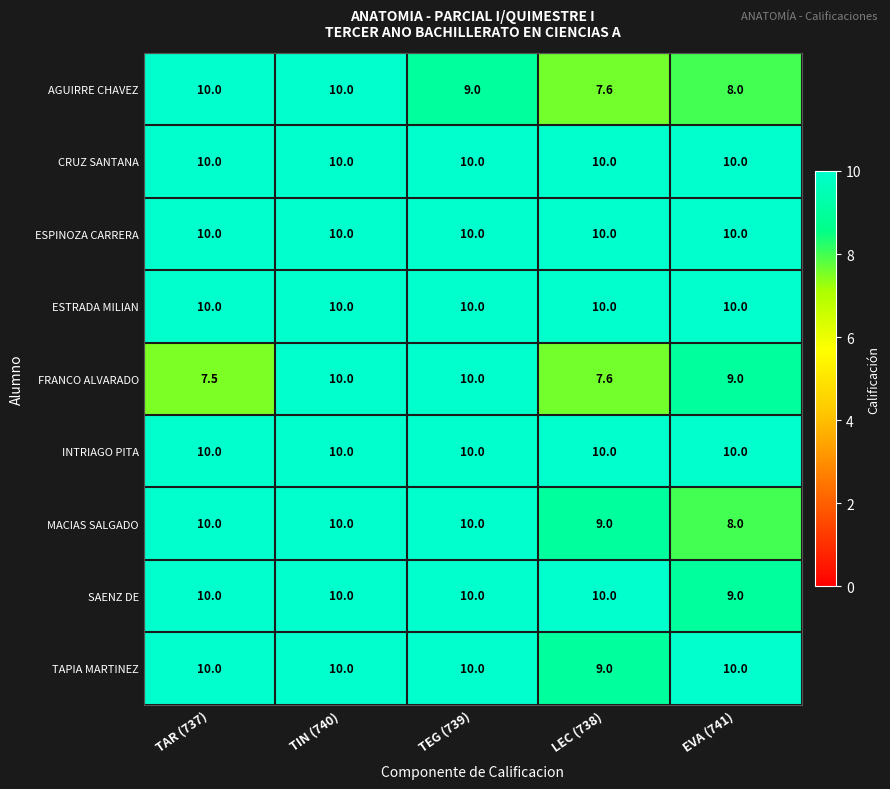

The ESPINOZA CARRERA series shows 14.3 at EVA (741). True or false?

False